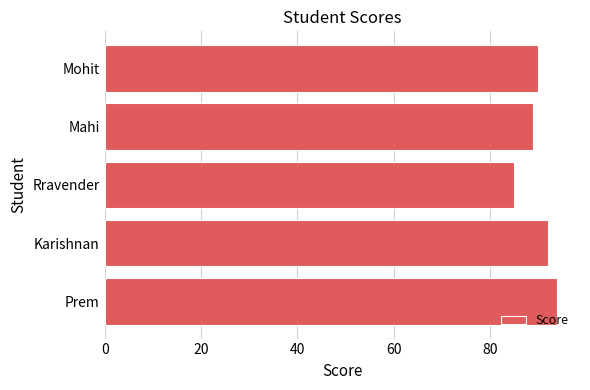

What value does the data have at Karishnan?

92